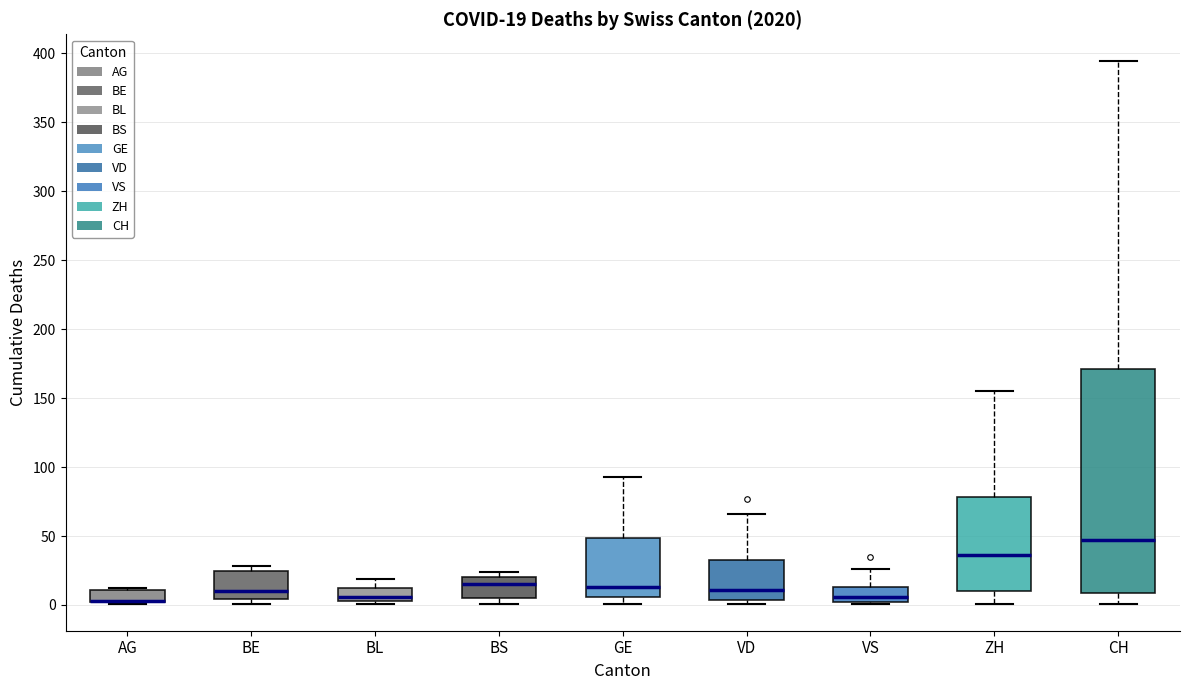

Which box is the tallest, from its lower edge to its upper edge?

CH